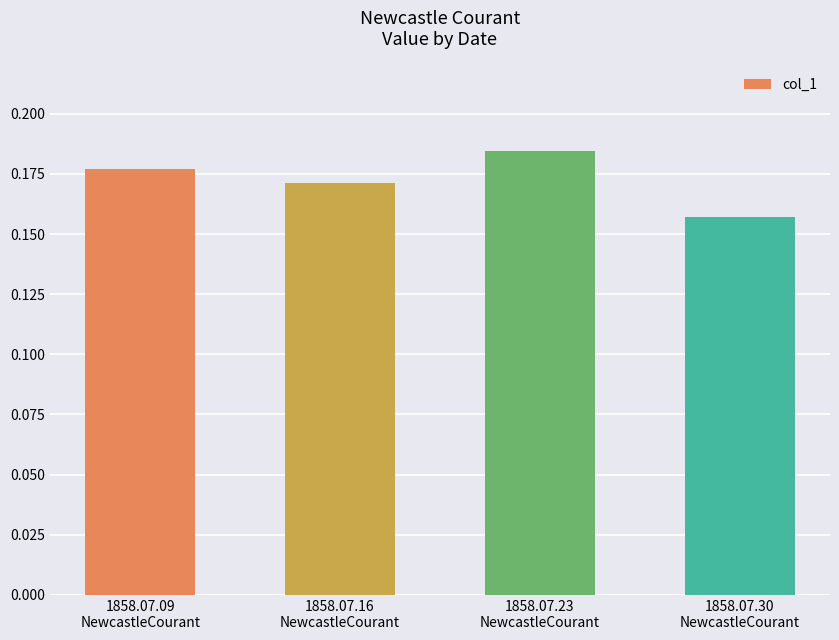

Count the number of categories in the chart.

4